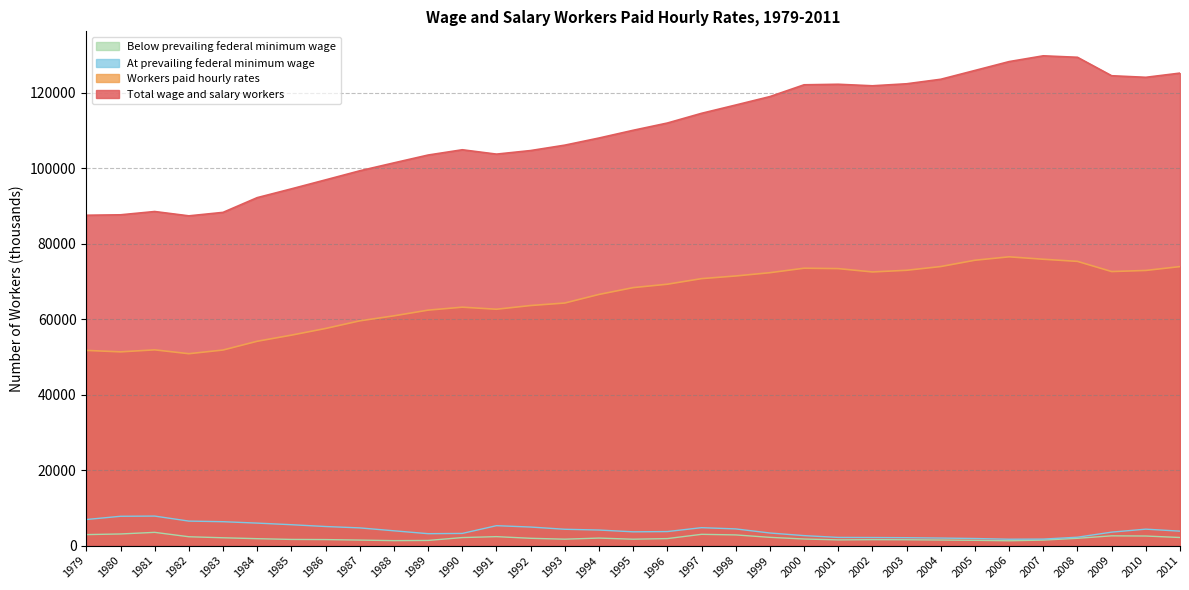

What is the maximum value for Workers paid hourly rates?

76514